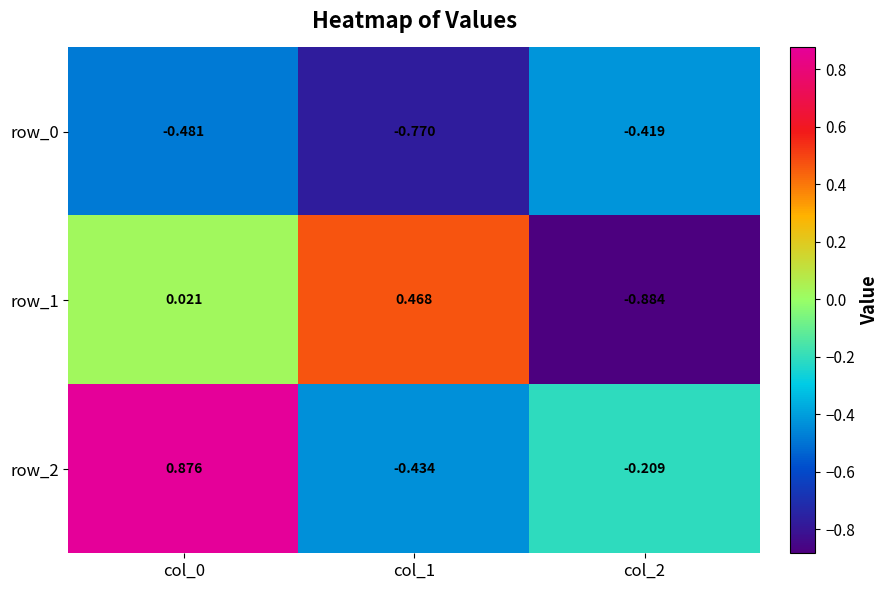

What is the highest value of the row_0 series?

-0.4